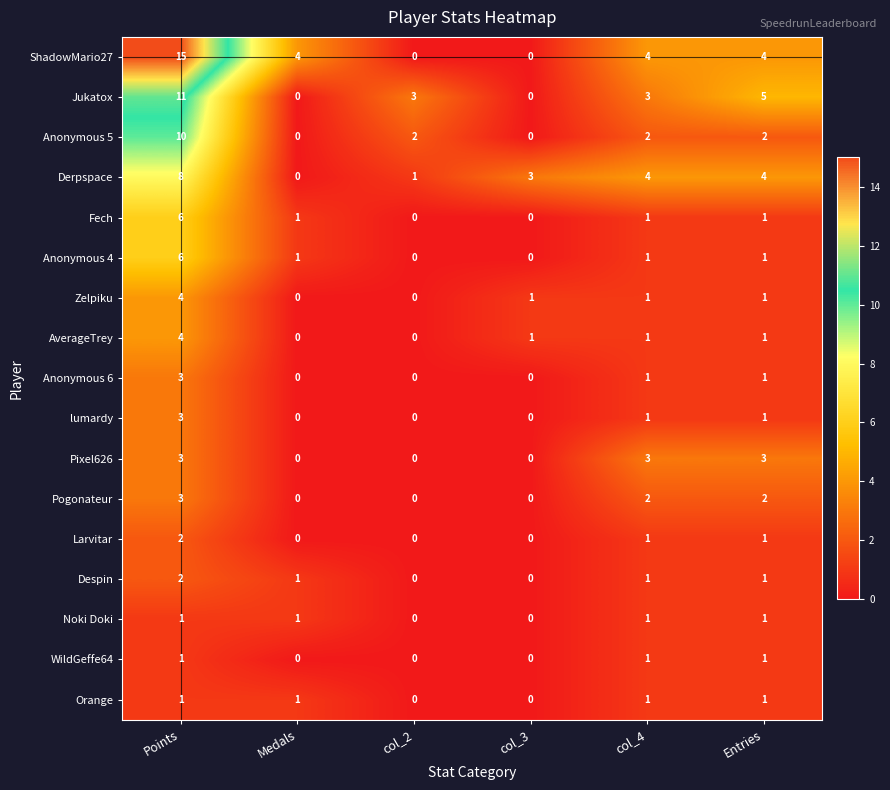

Is it true that Despin equals 2 at Points?

True